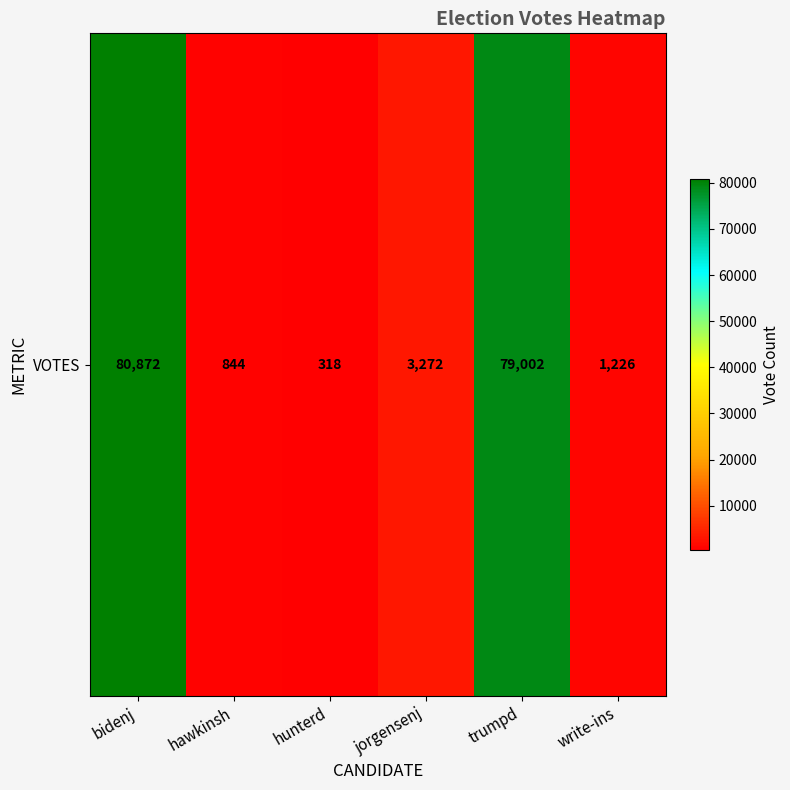

The chart shows a value of 844 at hawkinsh. True or false?

True